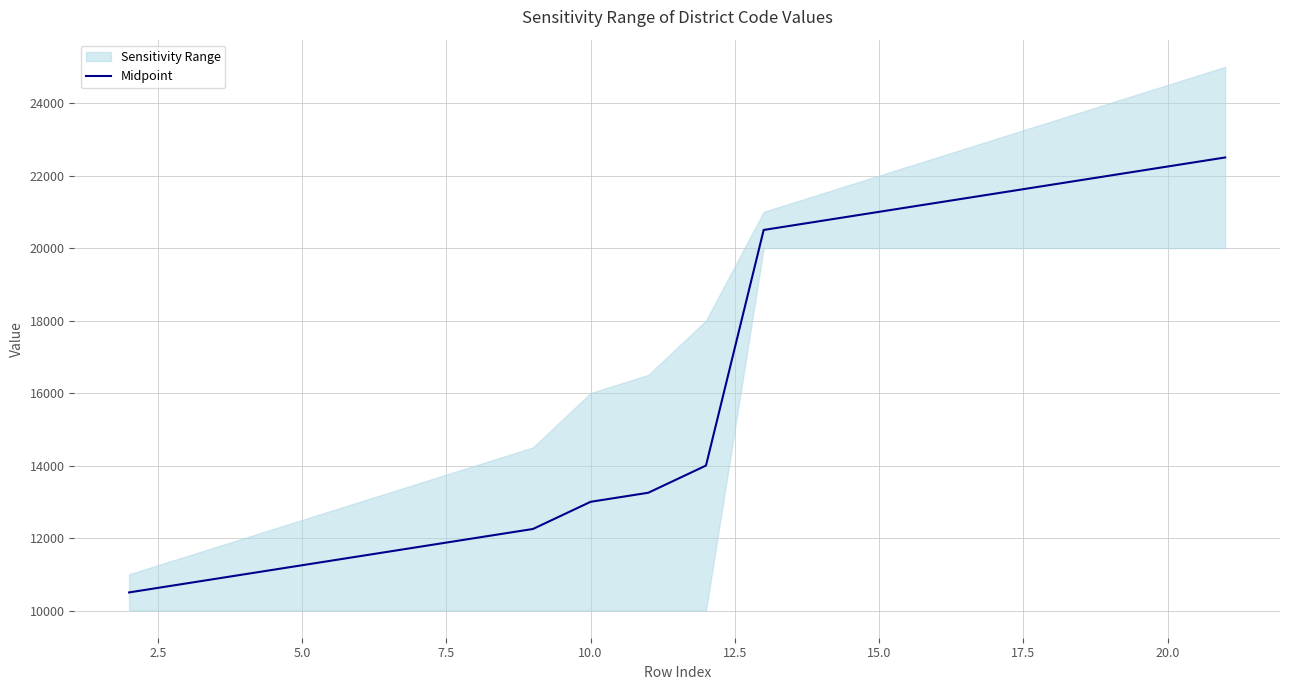

The value of Midpoint at 10.0 is 13000. True or false?

True